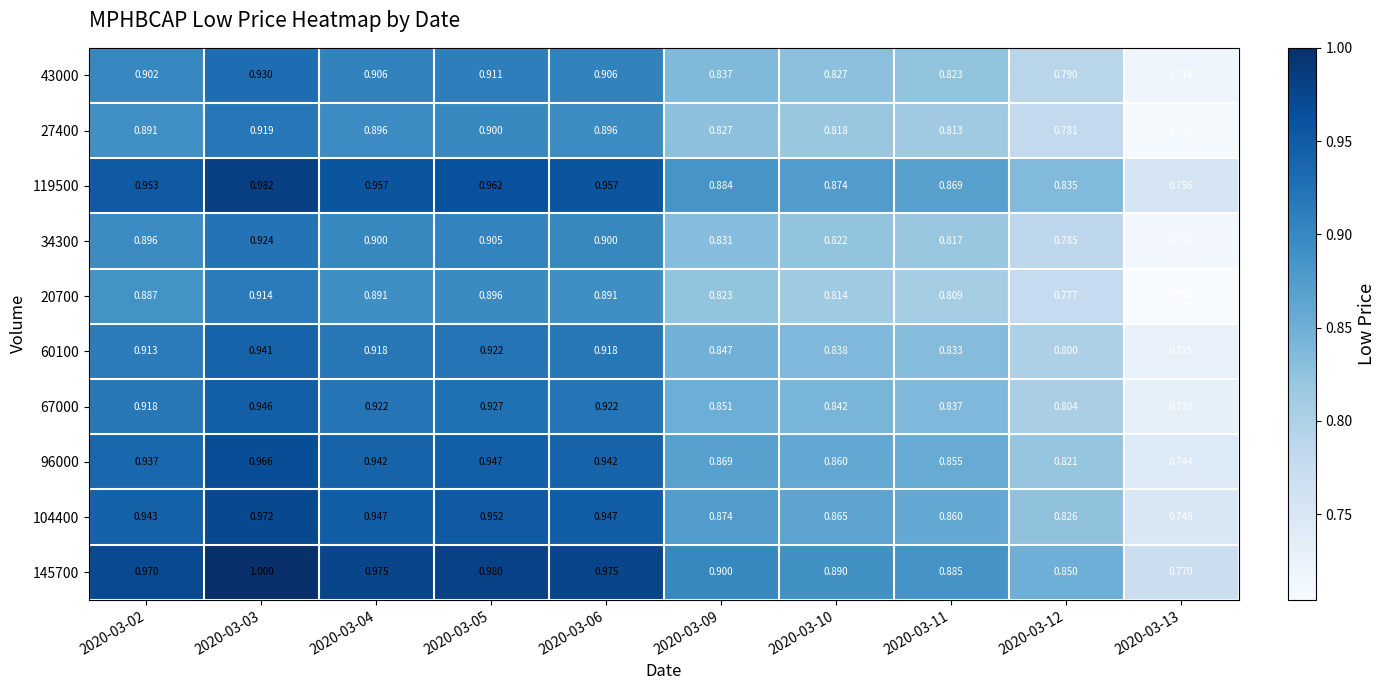

Is the value of 67000 at 2020-03-12 greater than the value of 34300 at 2020-03-06?

No